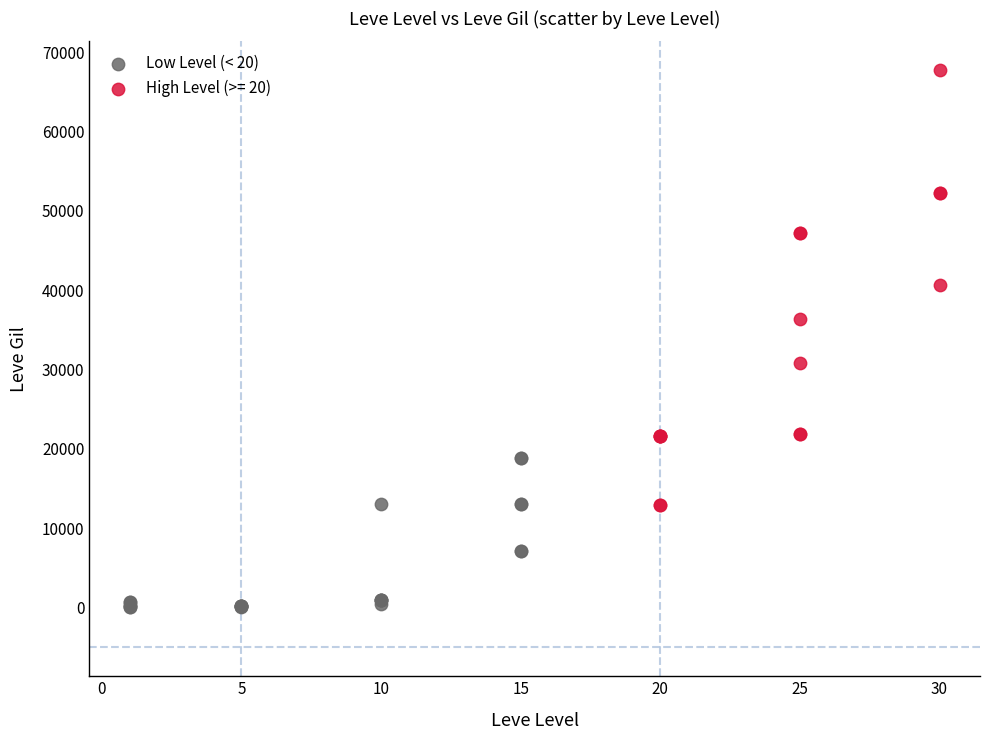

Which series reaches the minimum Y coordinate?

Low Level (< 20)